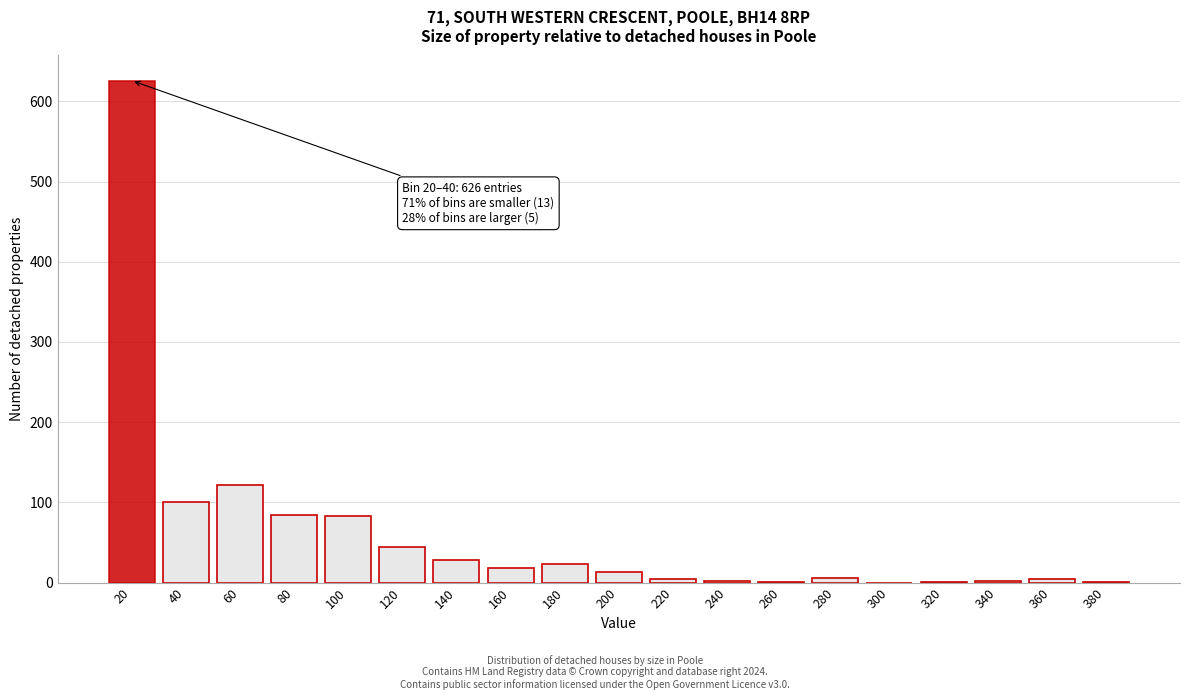

What is the sum of all values?

1165